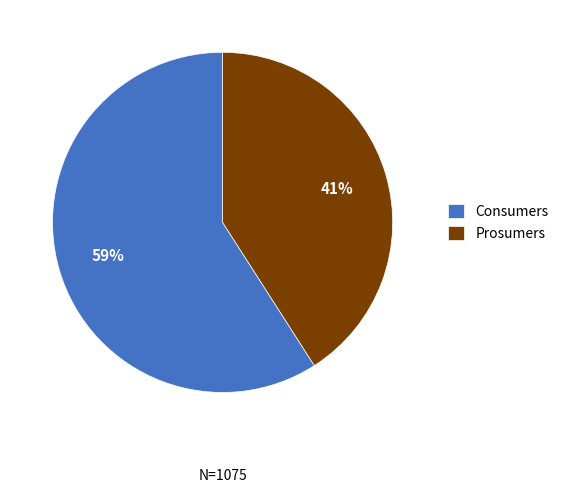

To the nearest percent, what portion does Consumers represent?

59%